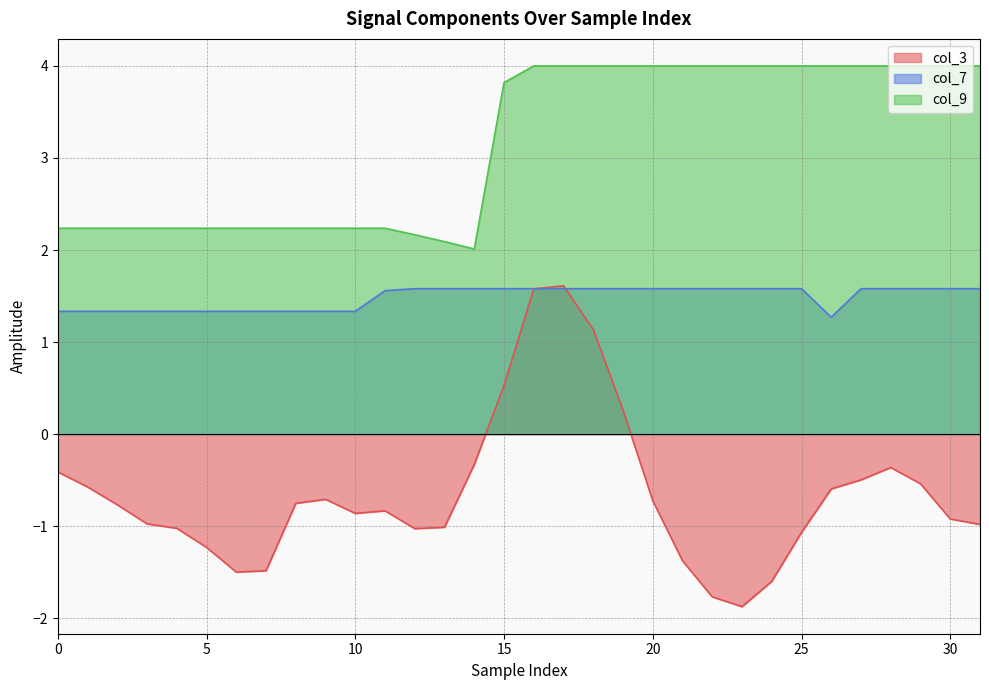

At which label does col_3 reach its minimum?

23